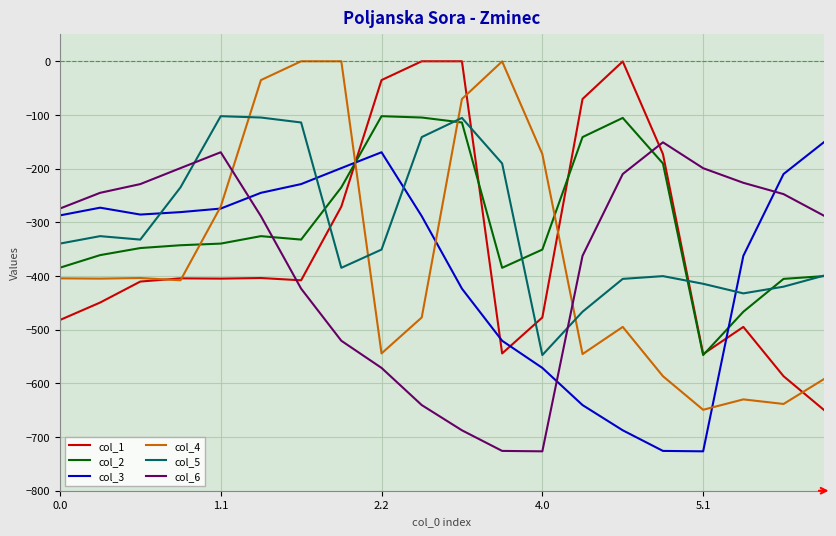

What is the maximum value for col_3?

-151.0